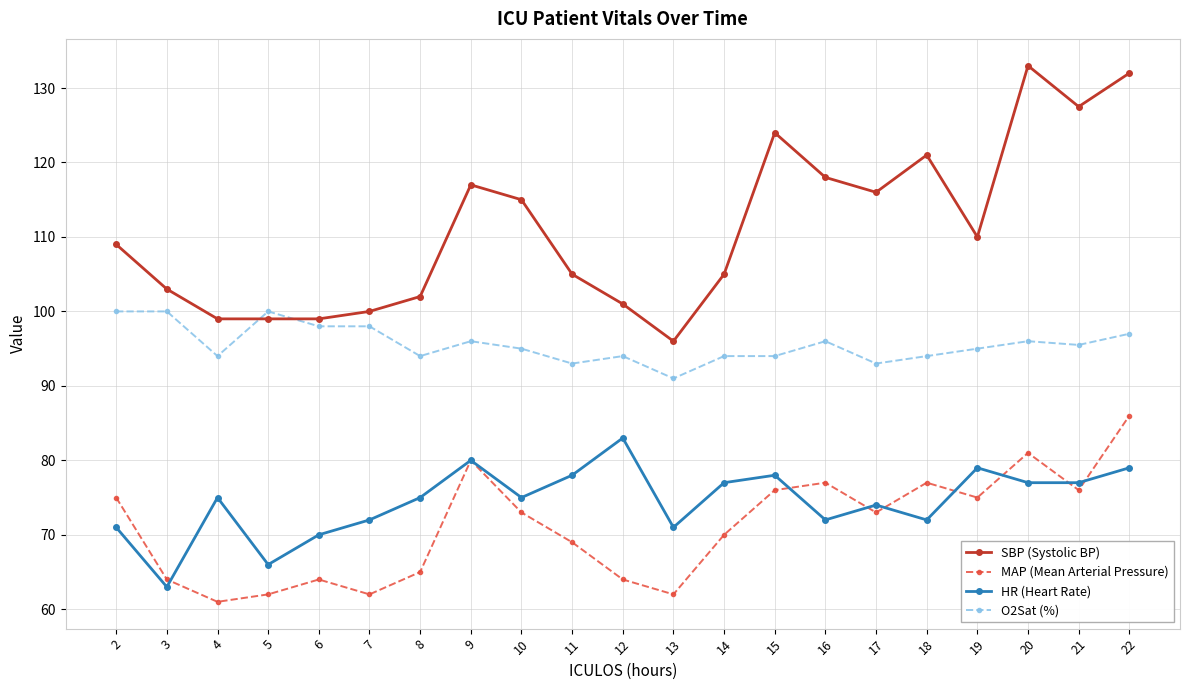

Reading left to right, transcribe all the data shown in this chart.

SBP (Systolic BP): 2=109.0	3=103.0	4=99.0	5=99.0	6=99.0	7=100.0	8=102.0	9=117.0	10=115.0	11=105.0	12=101.0	13=96.0	14=105.0	15=124.0	16=118.0	17=116.0	18=121.0	19=110.0	20=133.0	21=127.5	22=132.0
MAP (Mean Arterial Pressure): 2=75.0	3=64.0	4=61.0	5=62.0	6=64.0	7=62.0	8=65.0	9=80.0	10=73.0	11=69.0	12=64.0	13=62.0	14=70.0	15=76.0	16=77.0	17=73.0	18=77.0	19=75.0	20=81.0	21=76.0	22=86.0
HR (Heart Rate): 2=71.0	3=63.0	4=75.0	5=66.0	6=70.0	7=72.0	8=75.0	9=80.0	10=75.0	11=78.0	12=83.0	13=71.0	14=77.0	15=78.0	16=72.0	17=74.0	18=72.0	19=79.0	20=77.0	21=77.0	22=79.0
O2Sat (%): 2=100.0	3=100.0	4=94.0	5=100.0	6=98.0	7=98.0	8=94.0	9=96.0	10=95.0	11=93.0	12=94.0	13=91.0	14=94.0	15=94.0	16=96.0	17=93.0	18=94.0	19=95.0	20=96.0	21=95.5	22=97.0